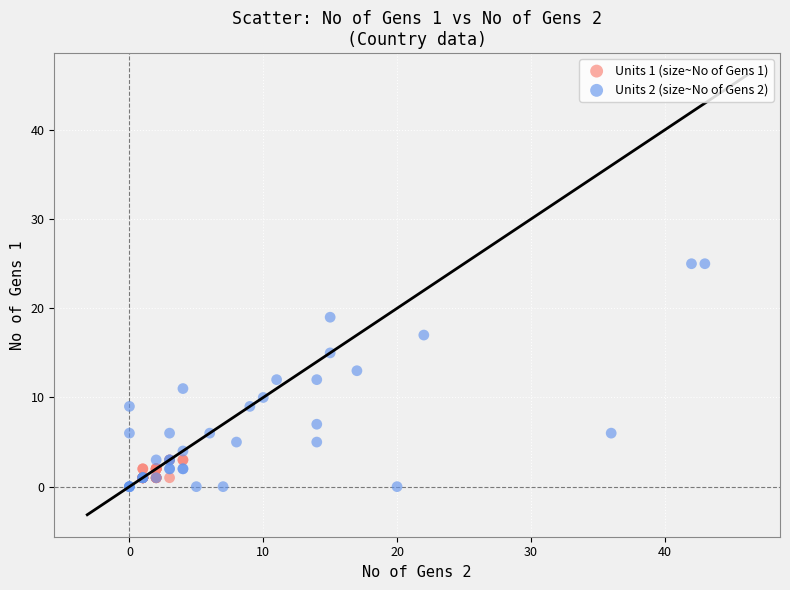

Which series has the largest Y range (max minus min)?

Units 2 (size~No of Gens 2)